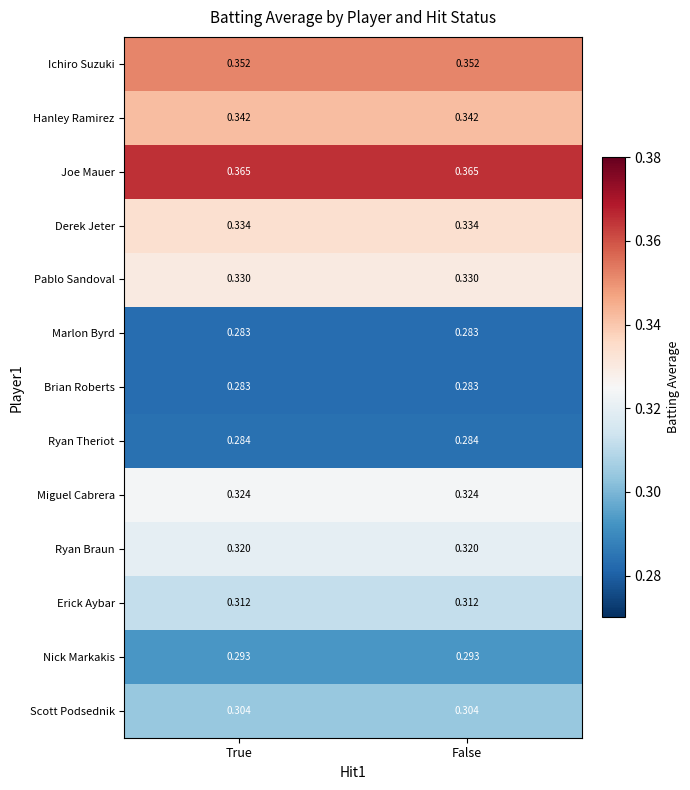

How many data points does each series have?

2